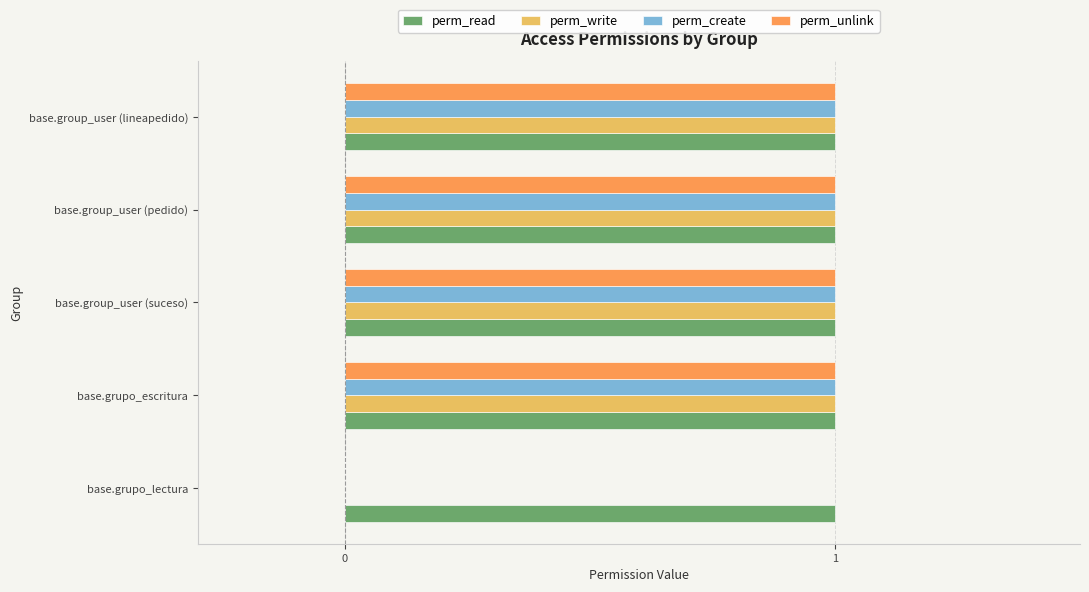

Which series has the largest total across all categories?

perm_read